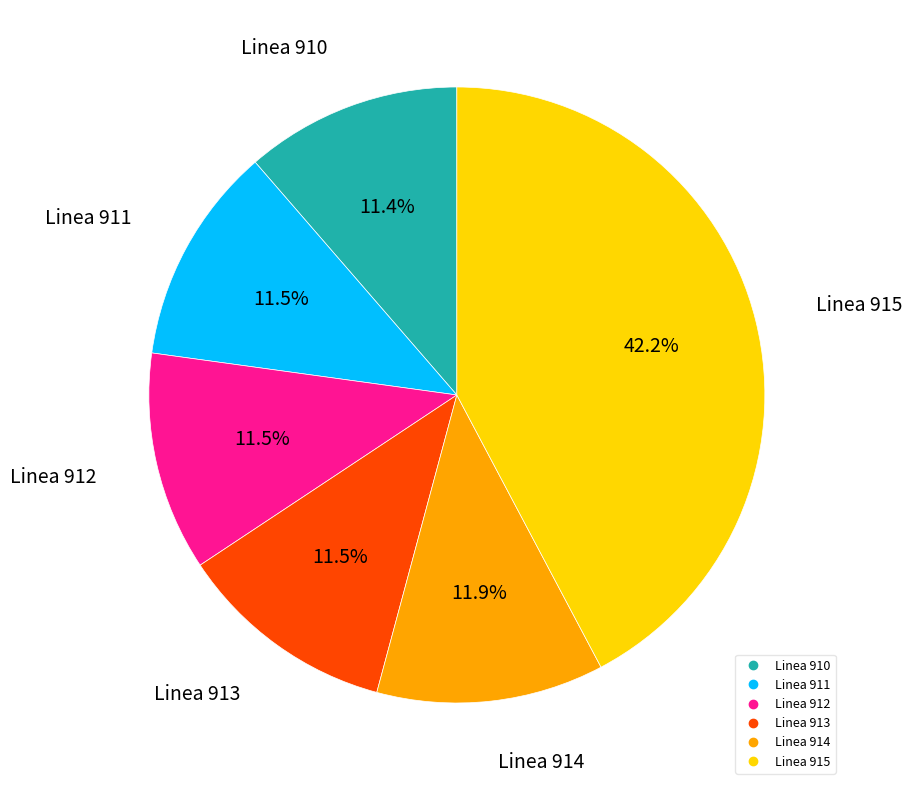

To the nearest percent, what is the average slice percentage?

17%